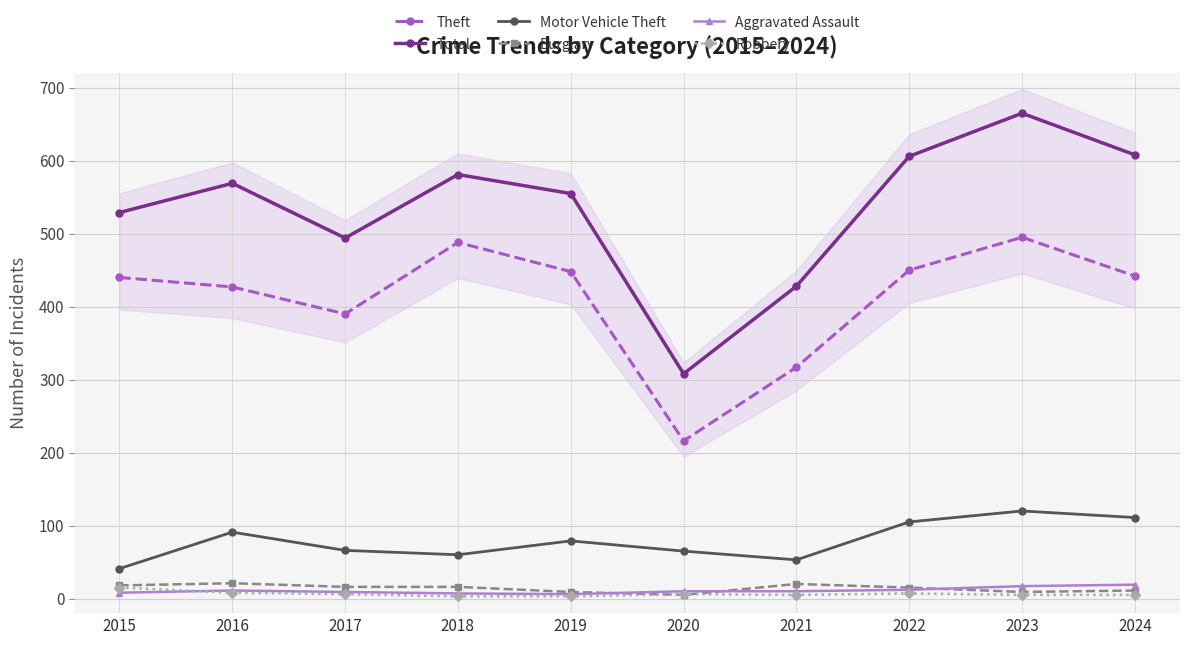

Is it true that Motor Vehicle Theft equals 105 at 2022?

True